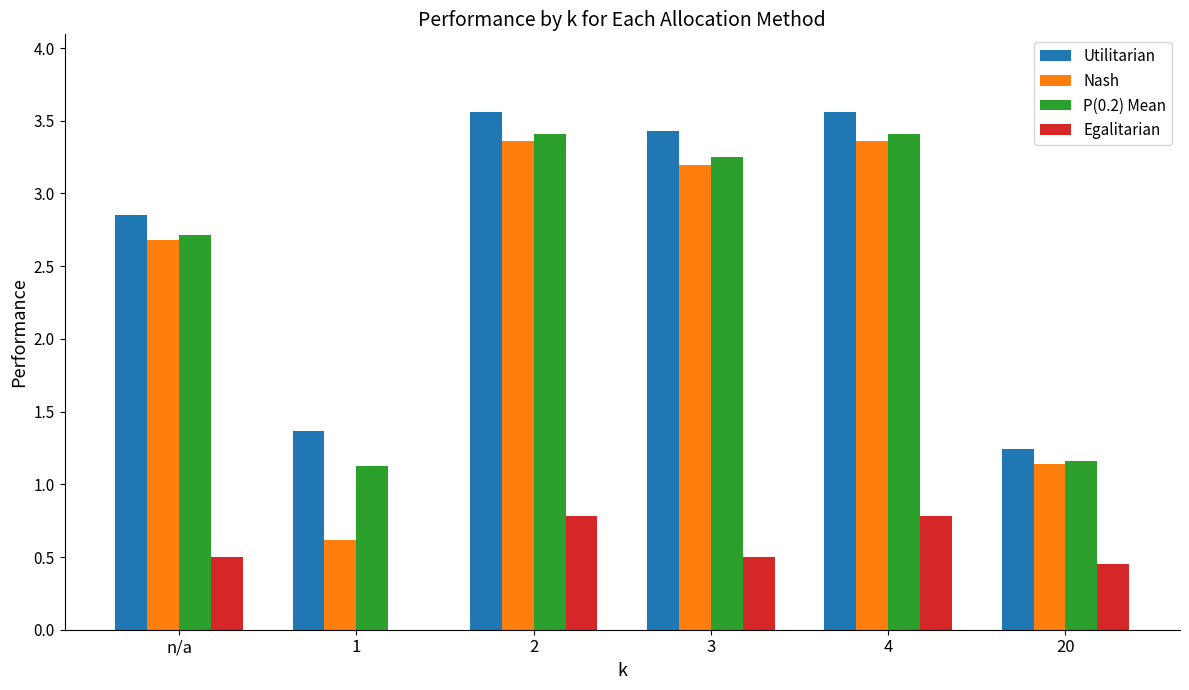

The value of Nash at 4 is 4.7. True or false?

False